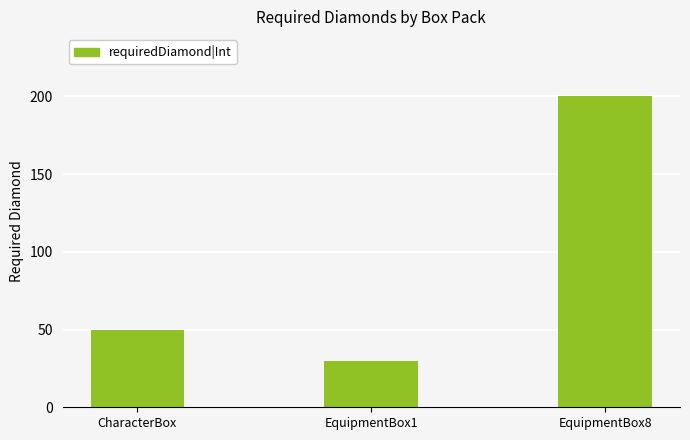

What is the approximate value at EquipmentBox8?

200